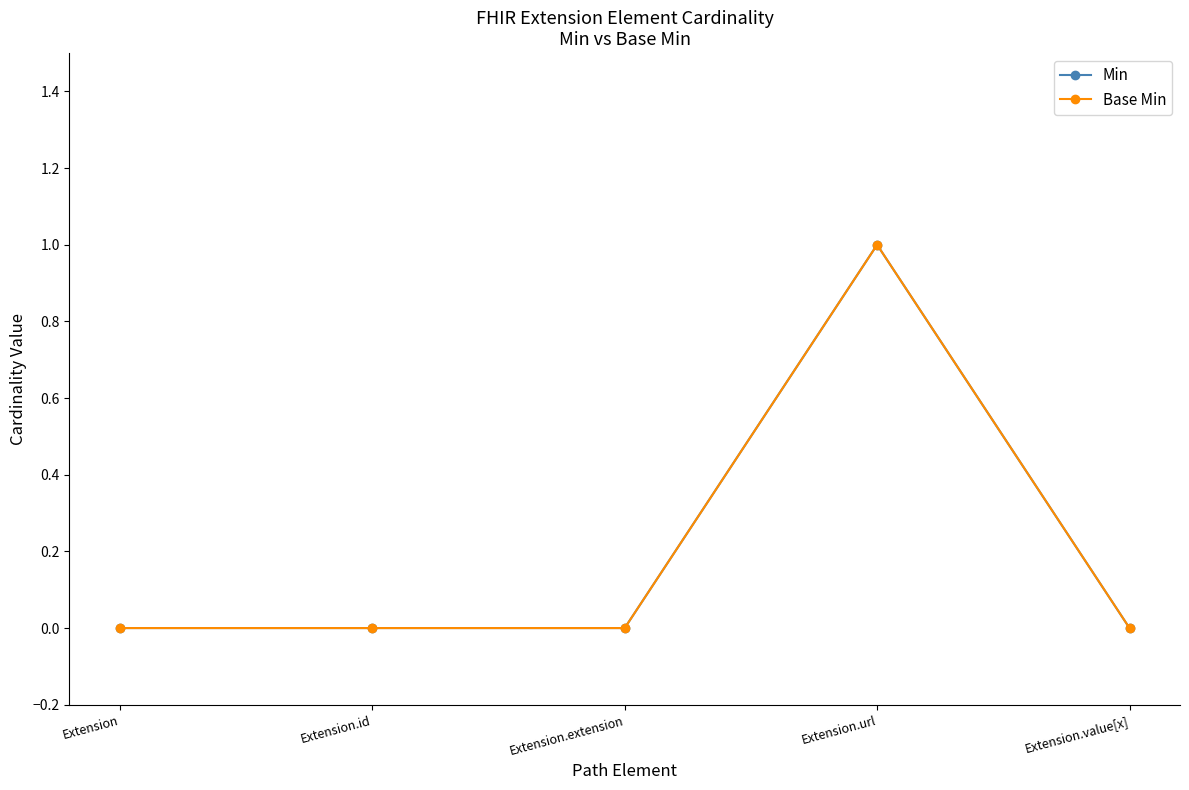

Is this an area chart (filled region under the line)?

No